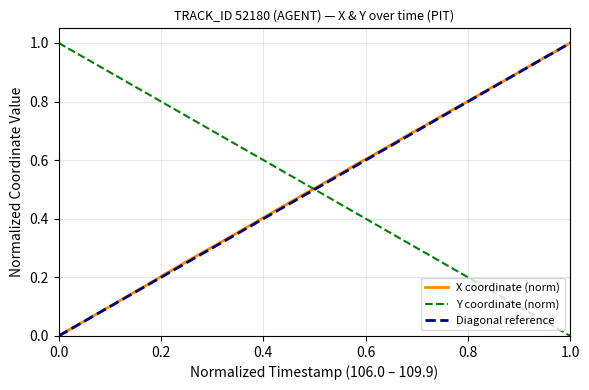

True or false: Y coordinate (norm) and X coordinate (norm) intersect in this chart.

True